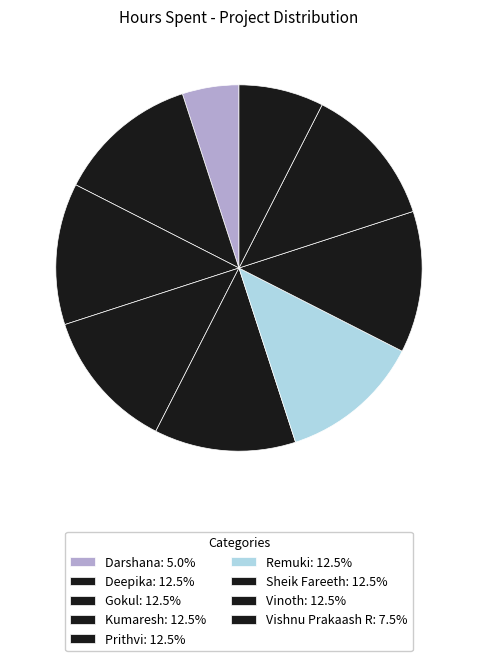

Count the number of slices in the pie.

9